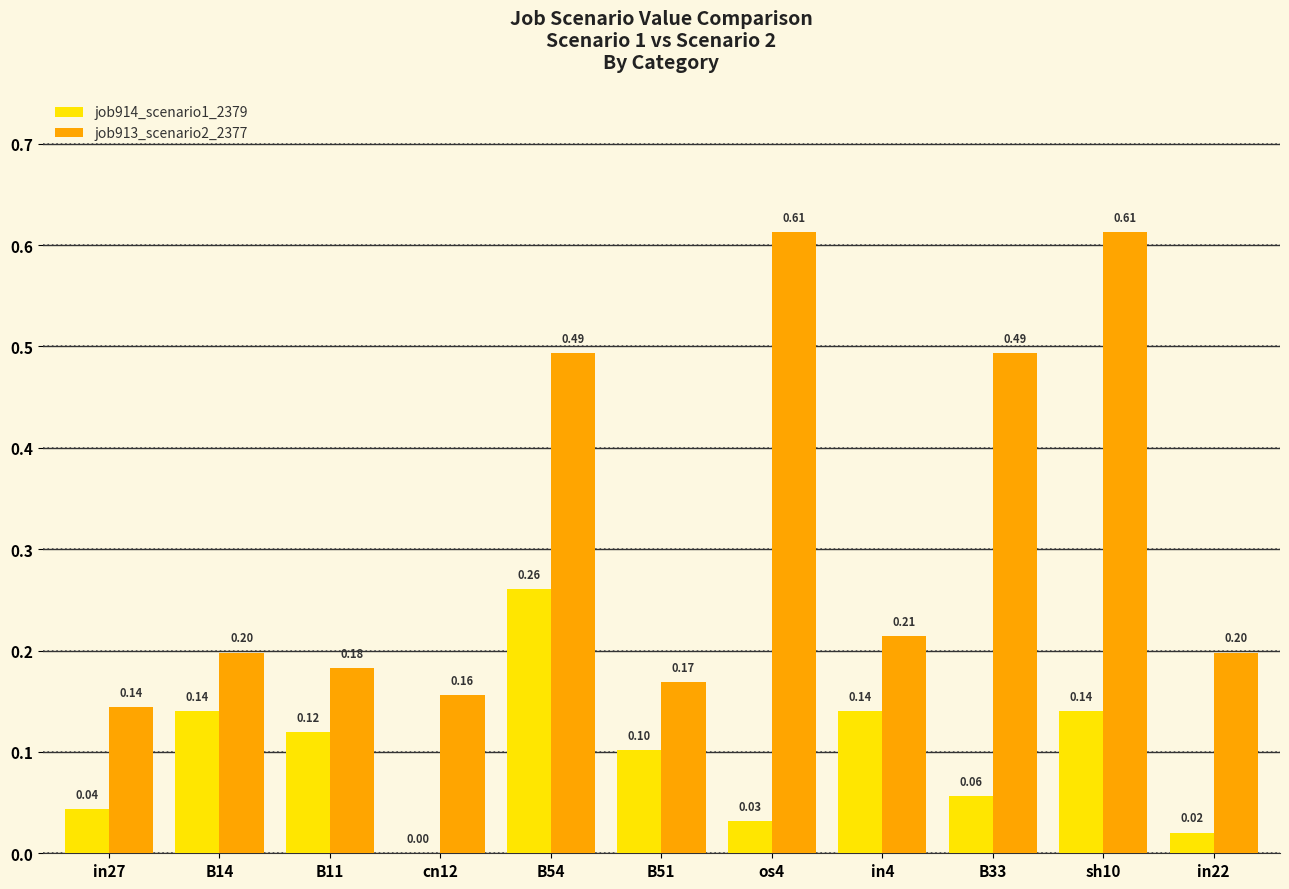

Are the bars grouped side by side (vs. stacked)?

Yes